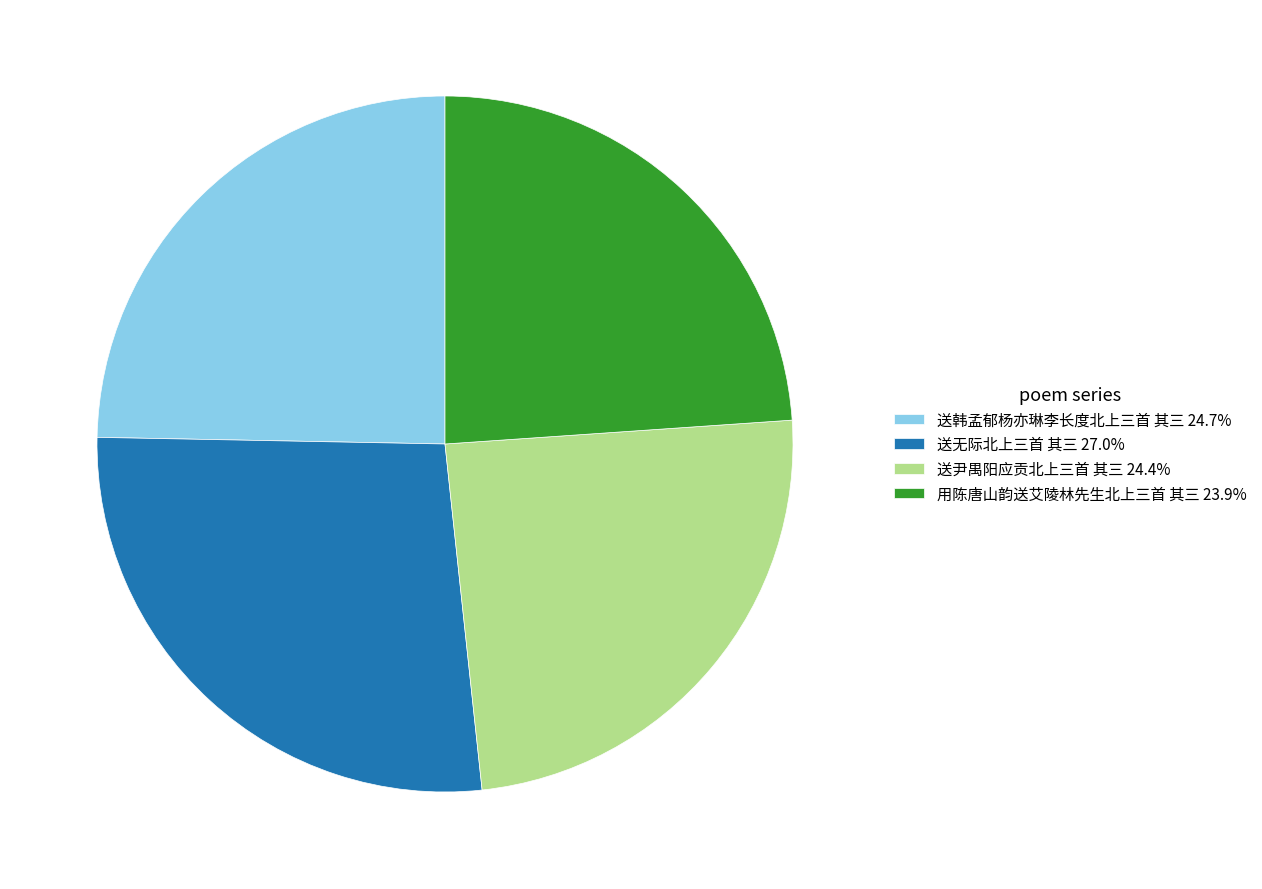

How many slices are in this pie chart?

4